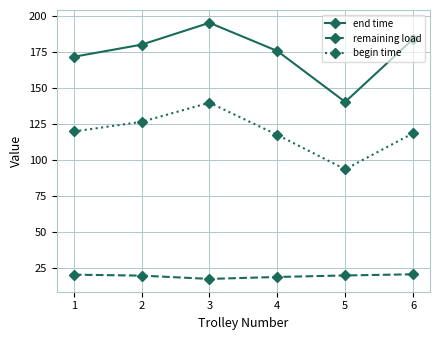

What is the value of the end time point at the 2nd from the left?

179.8